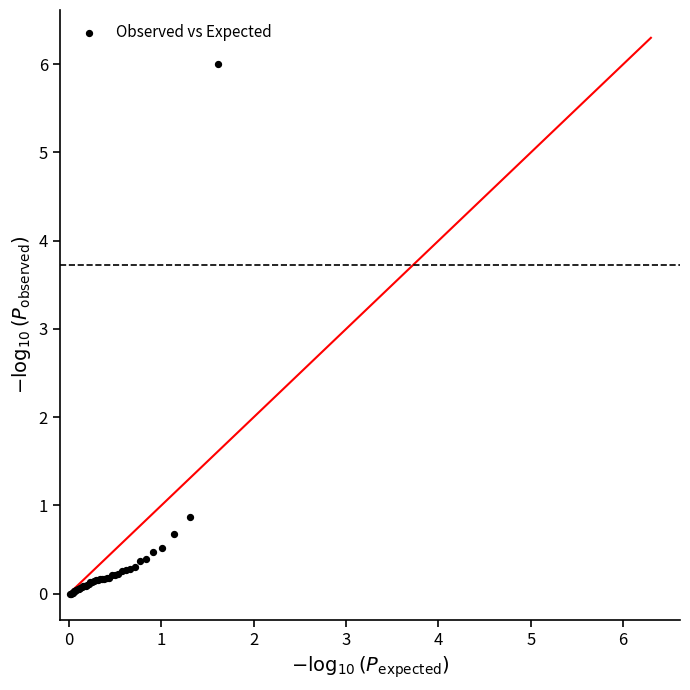

What Y value in the scatter plot is closest to 3?

0.9